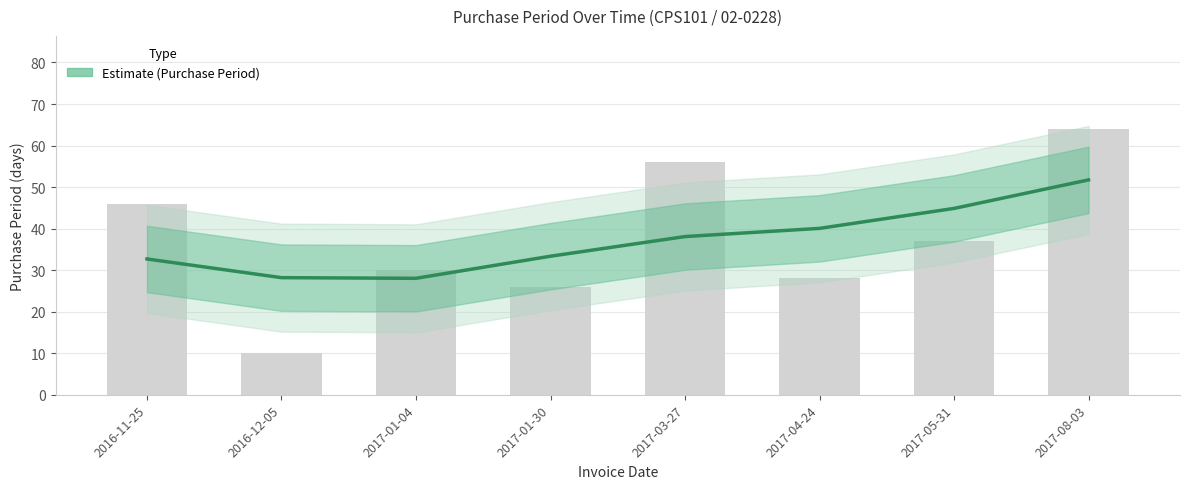

What is the label of the 8th bar from the left?

2017-08-03